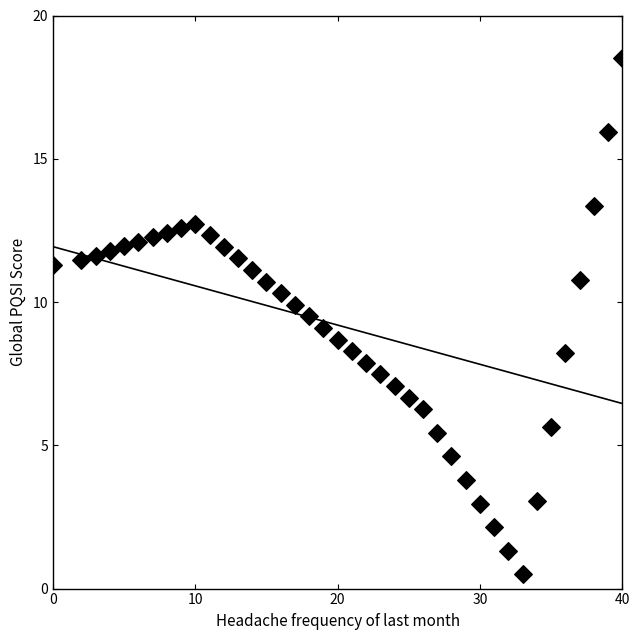

What is the range of Y values (max minus min)?

18.0